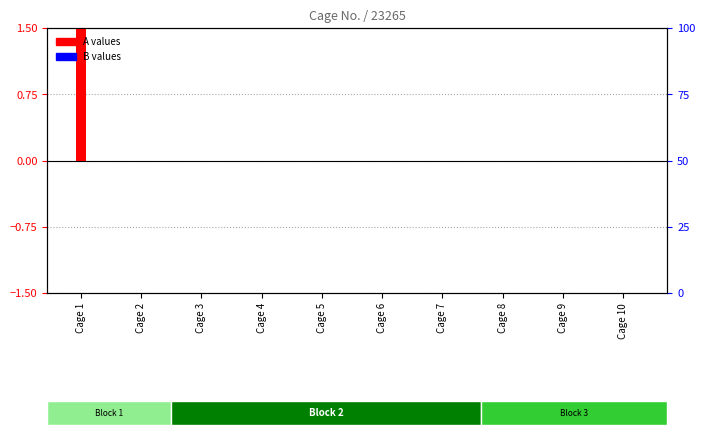

At which label does B (percentile rank) reach its peak?

Cage 1